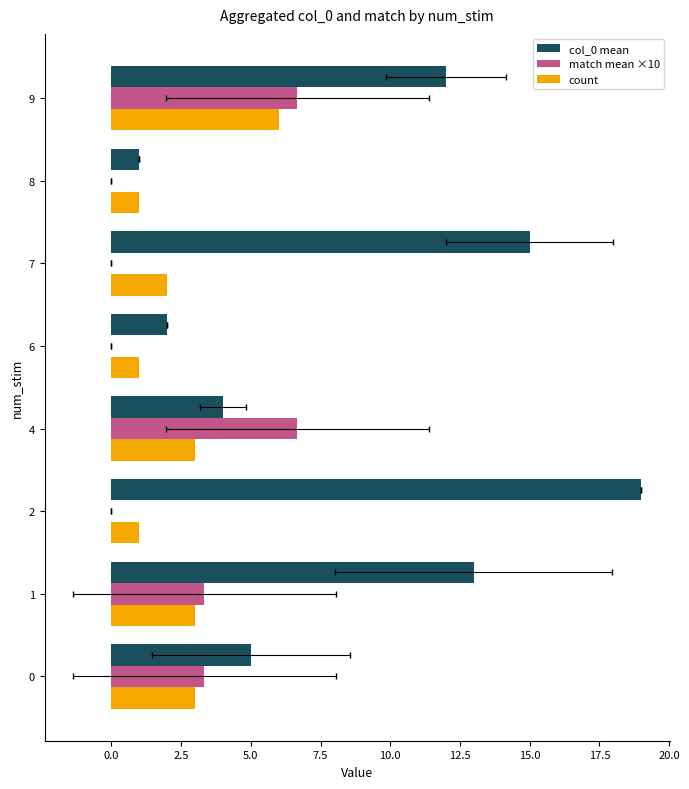

Which series has the largest total across all categories?

col_0 mean